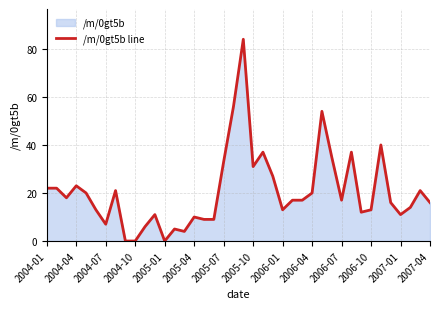

Where is the data nearest to the value 42?

34